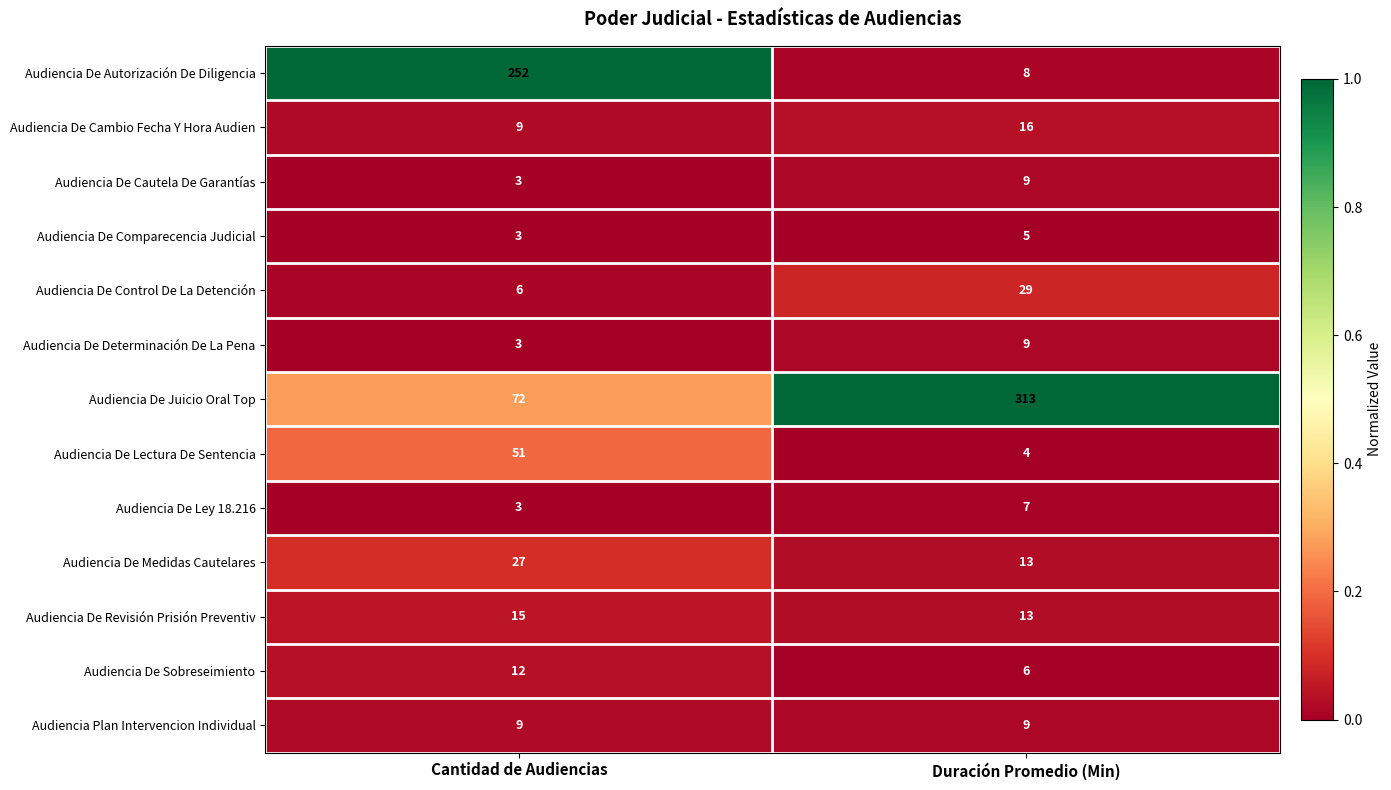

Reading left to right, what are all the values shown in this chart?

Audiencia De Autorización De Diligencia: 252	8
Audiencia De Cambio Fecha Y Hora Audien: 9	16
Audiencia De Cautela De Garantías: 3	9
Audiencia De Comparecencia Judicial: 3	5
Audiencia De Control De La Detención: 6	29
Audiencia De Determinación De La Pena: 3	9
Audiencia De Juicio Oral Top: 72	313
Audiencia De Lectura De Sentencia: 51	4
Audiencia De Ley 18.216: 3	7
Audiencia De Medidas Cautelares: 27	13
Audiencia De Revisión Prisión Preventiv: 15	13
Audiencia De Sobreseimiento: 12	6
Audiencia Plan Intervencion Individual: 9	9